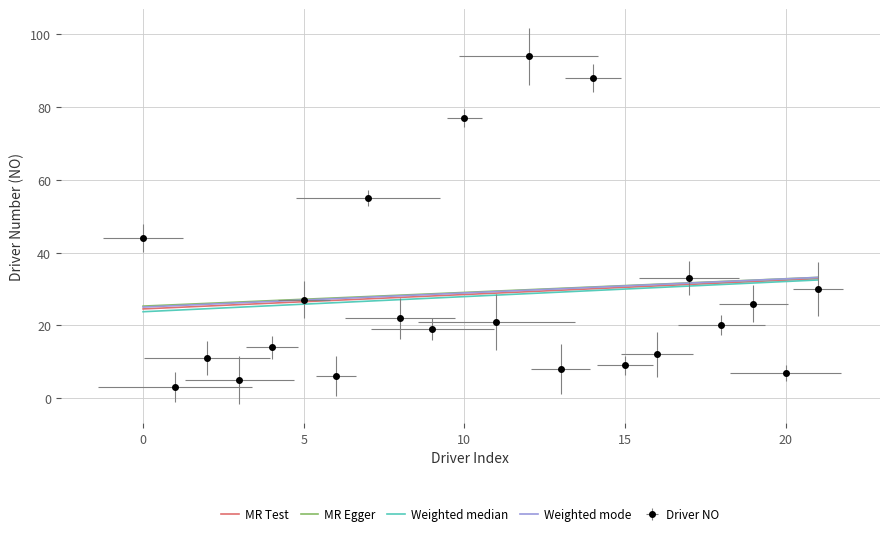

How many interior local peaks (higher than both neighbors) does the data have?

8